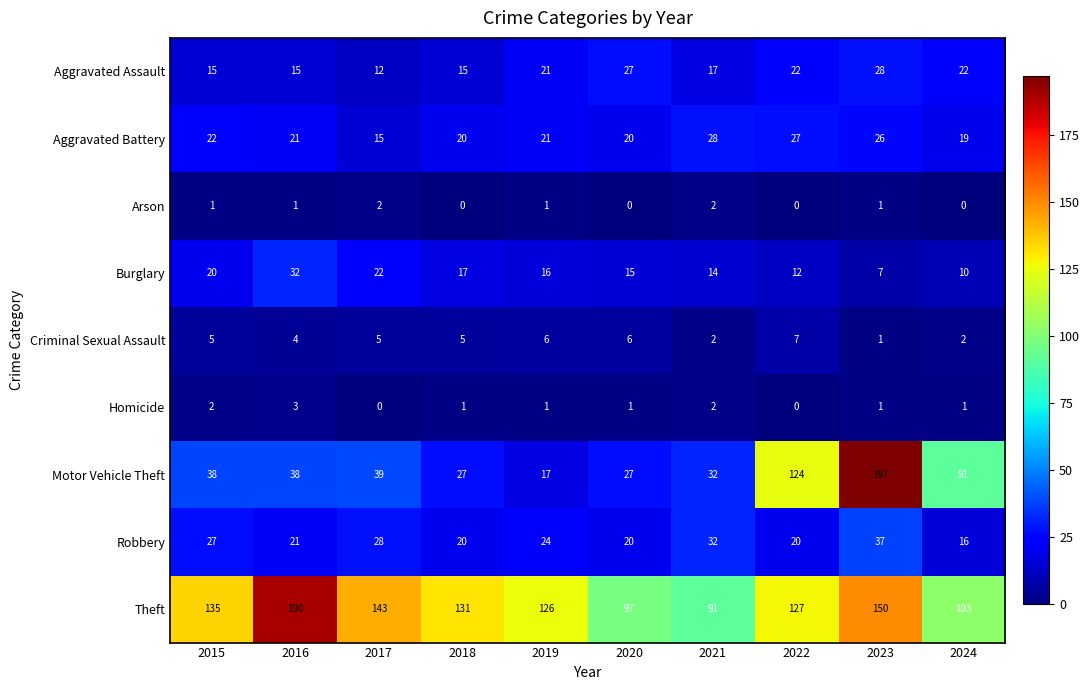

Which series has the widest spread of values?

Motor Vehicle Theft